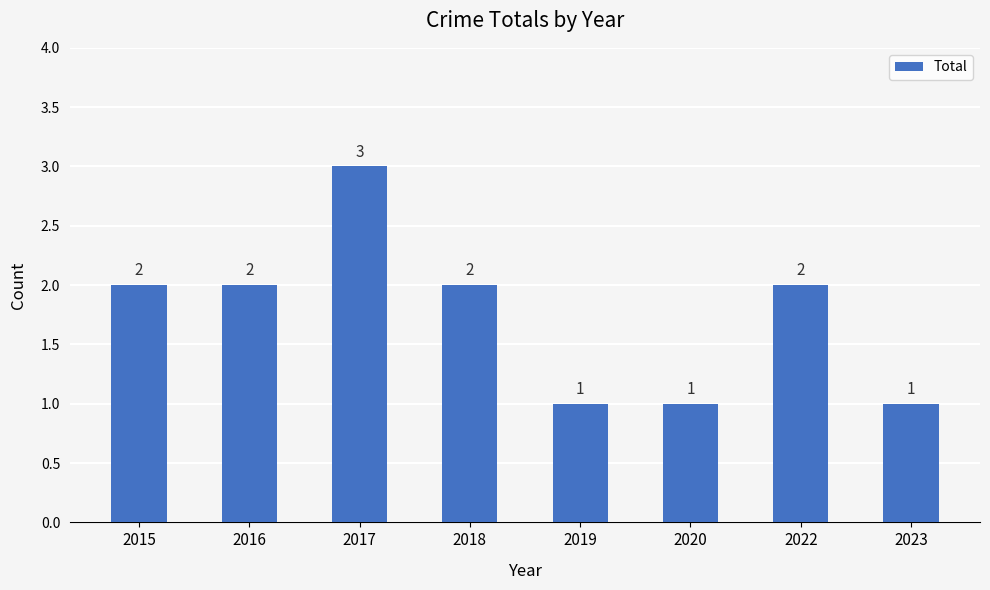

Count the values in the range 1 to 2.

7